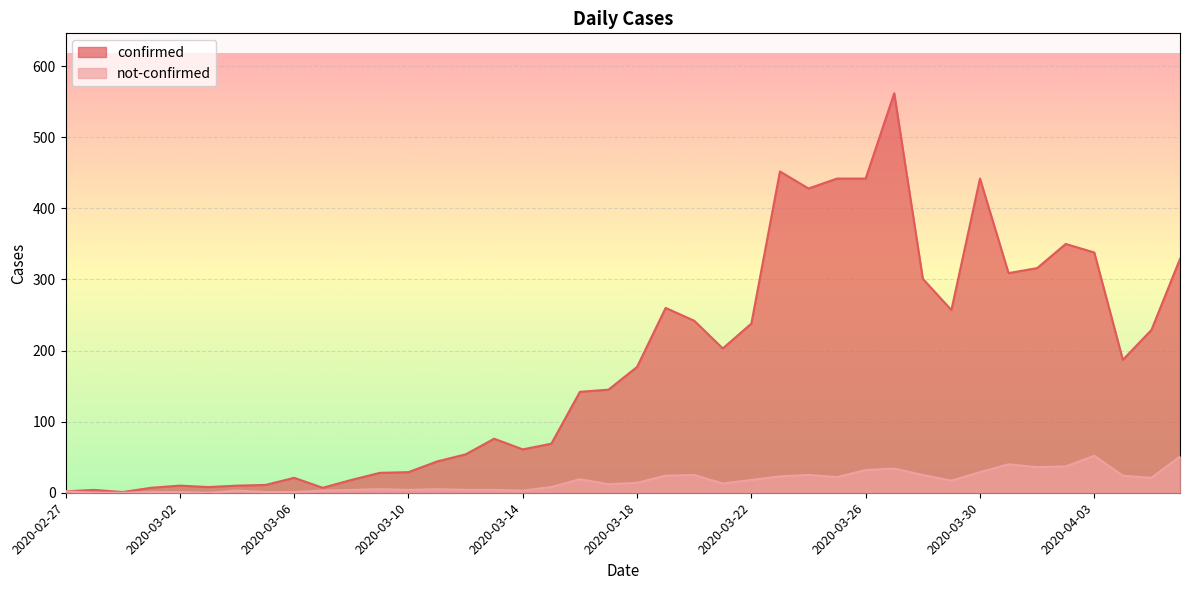

The confirmed series shows 316 at 2020-04-01. True or false?

True